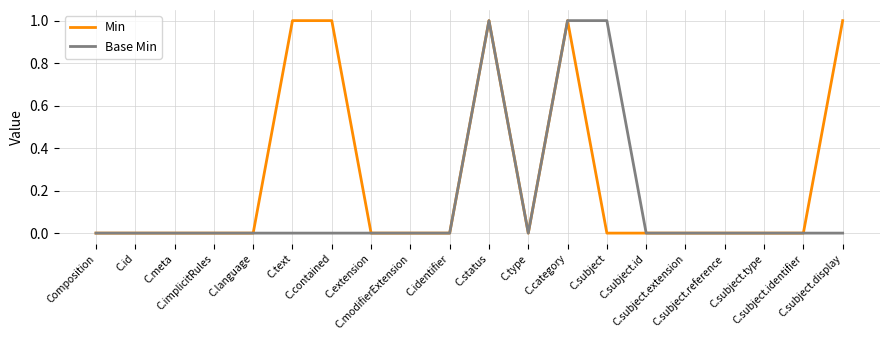

Count the Base Min values in the range 0 to 1.

20